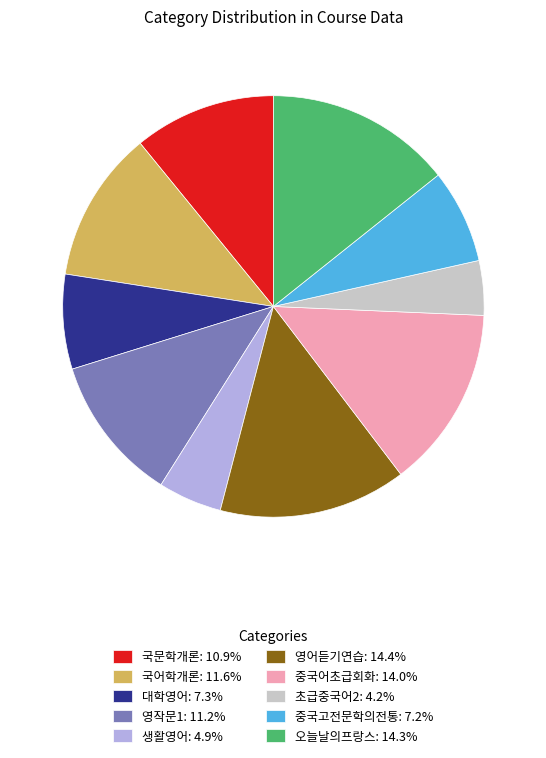

Count the number of slices in the pie.

10